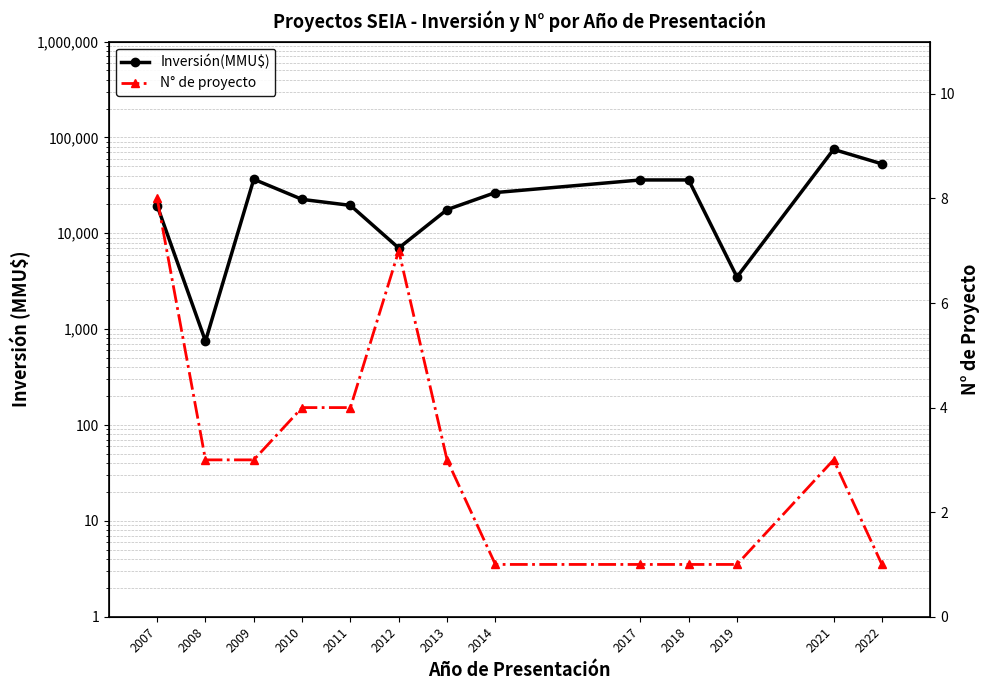

What is the difference between the maximum and second lowest values in the N° de proyecto series?

7